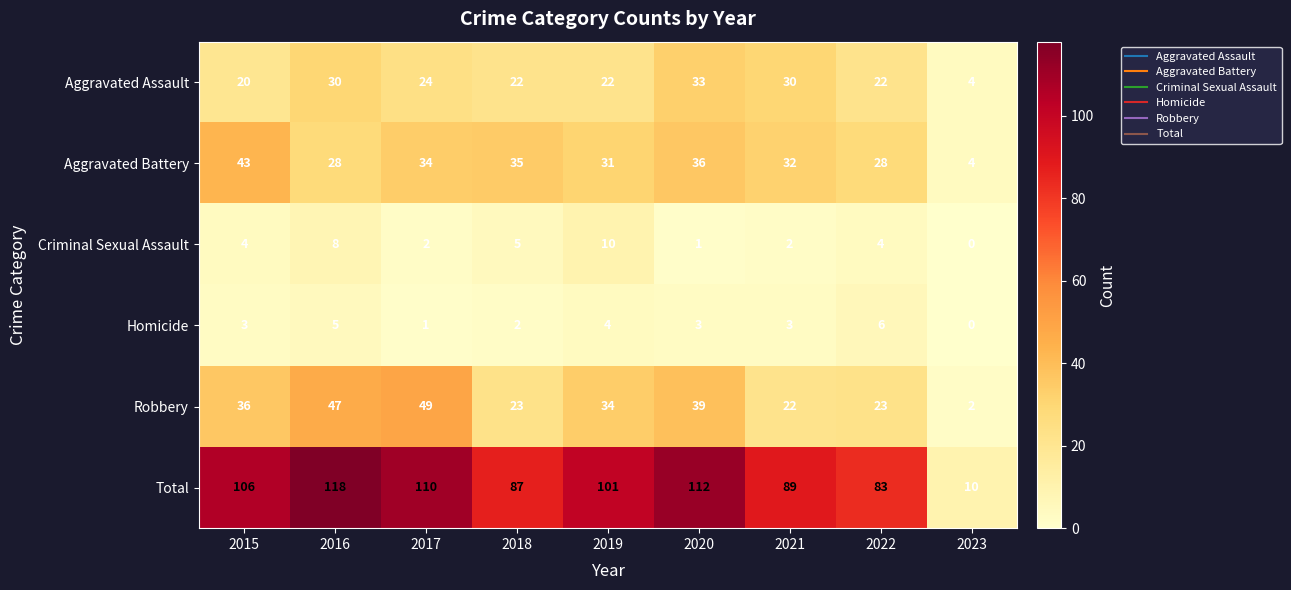

Between 2016 and 2022, which series saw the biggest shift?

Total